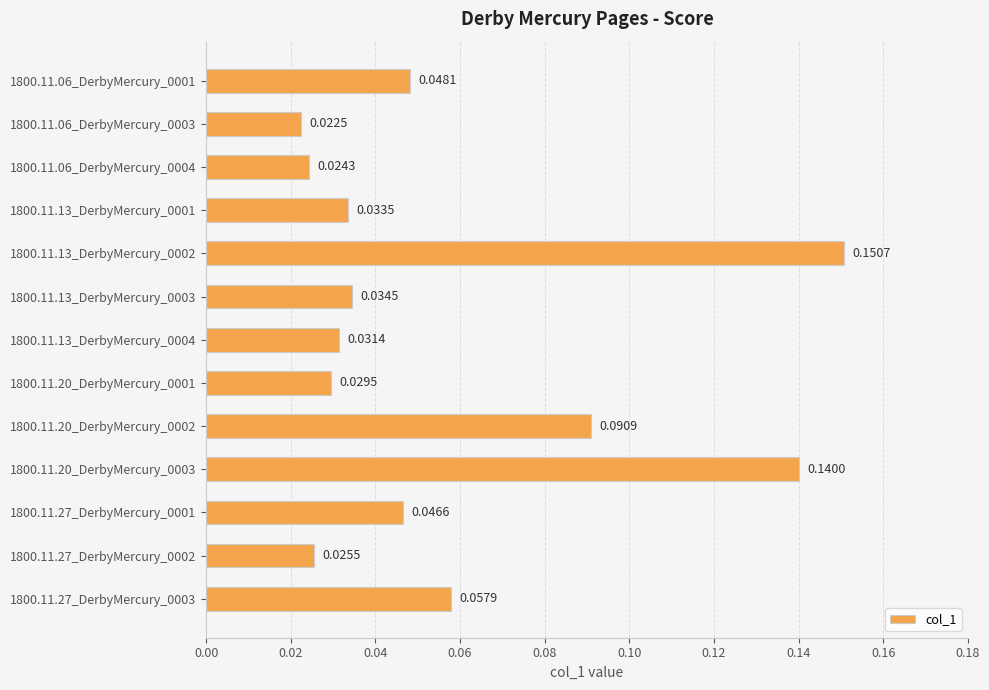

Which category has the lowest value across all series?

1800.11.06_DerbyMercury_0003